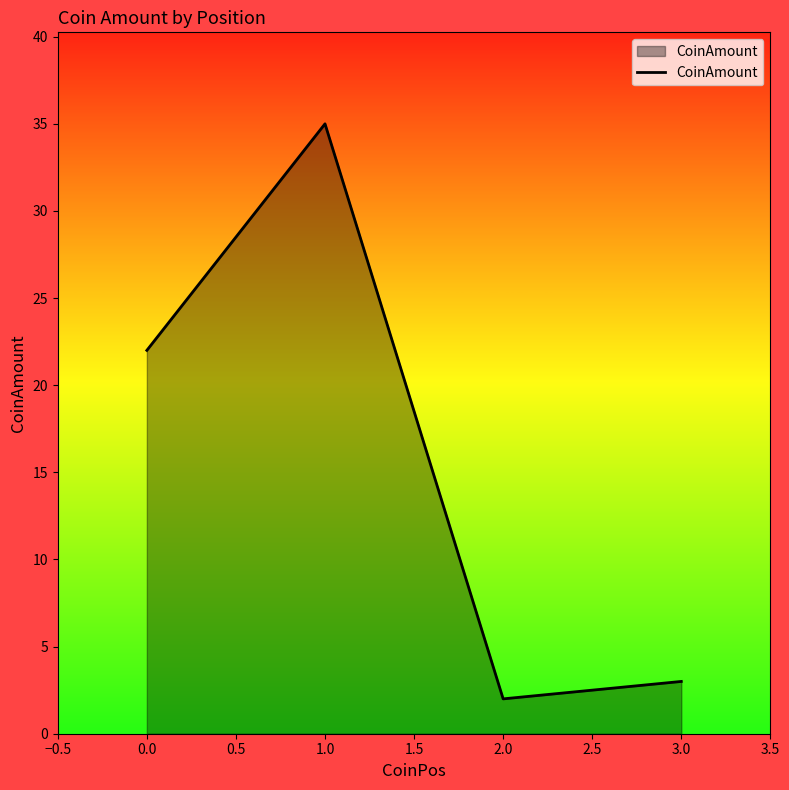

What is the change in value from 0.0 to 2.0?

-20